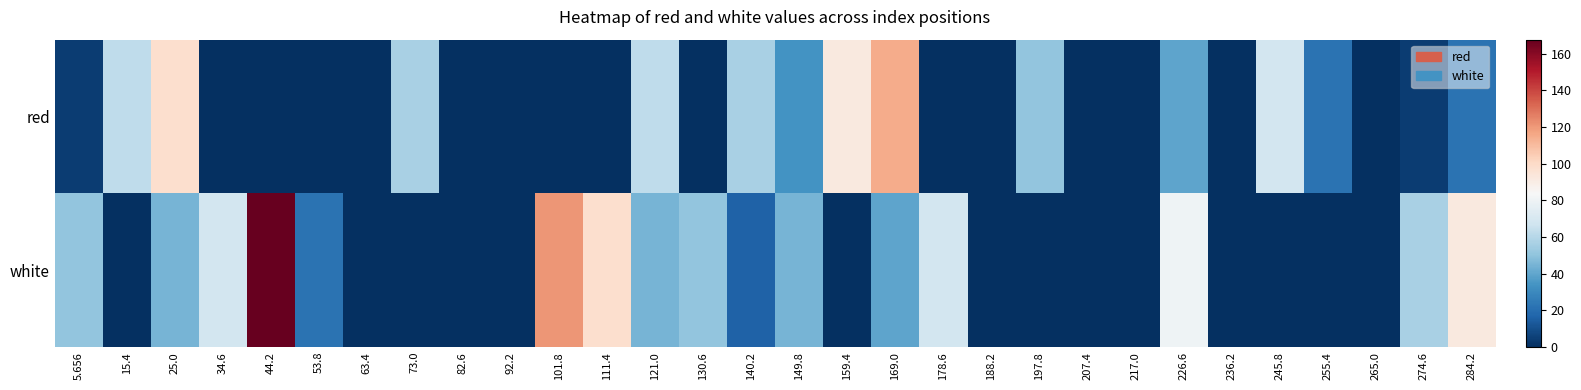

At which category is the sum across all series the highest?

44.2